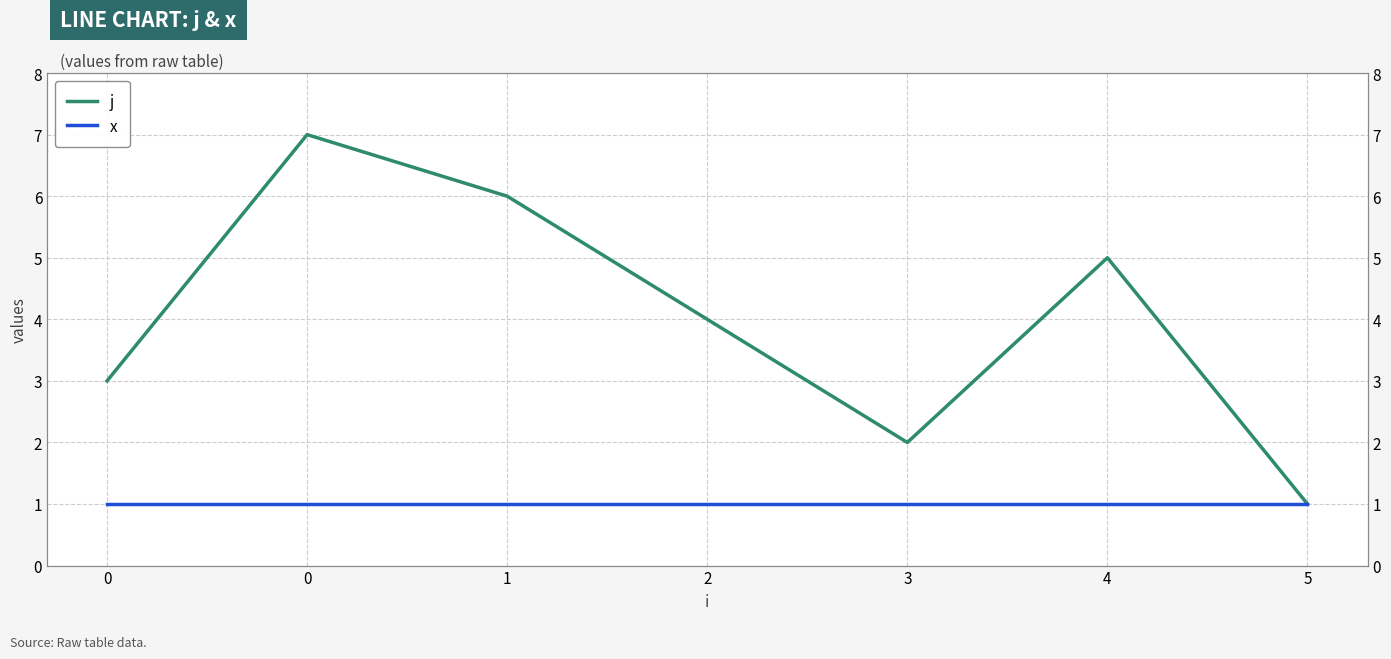

What is the difference between the maximum and minimum values in the j series?

6